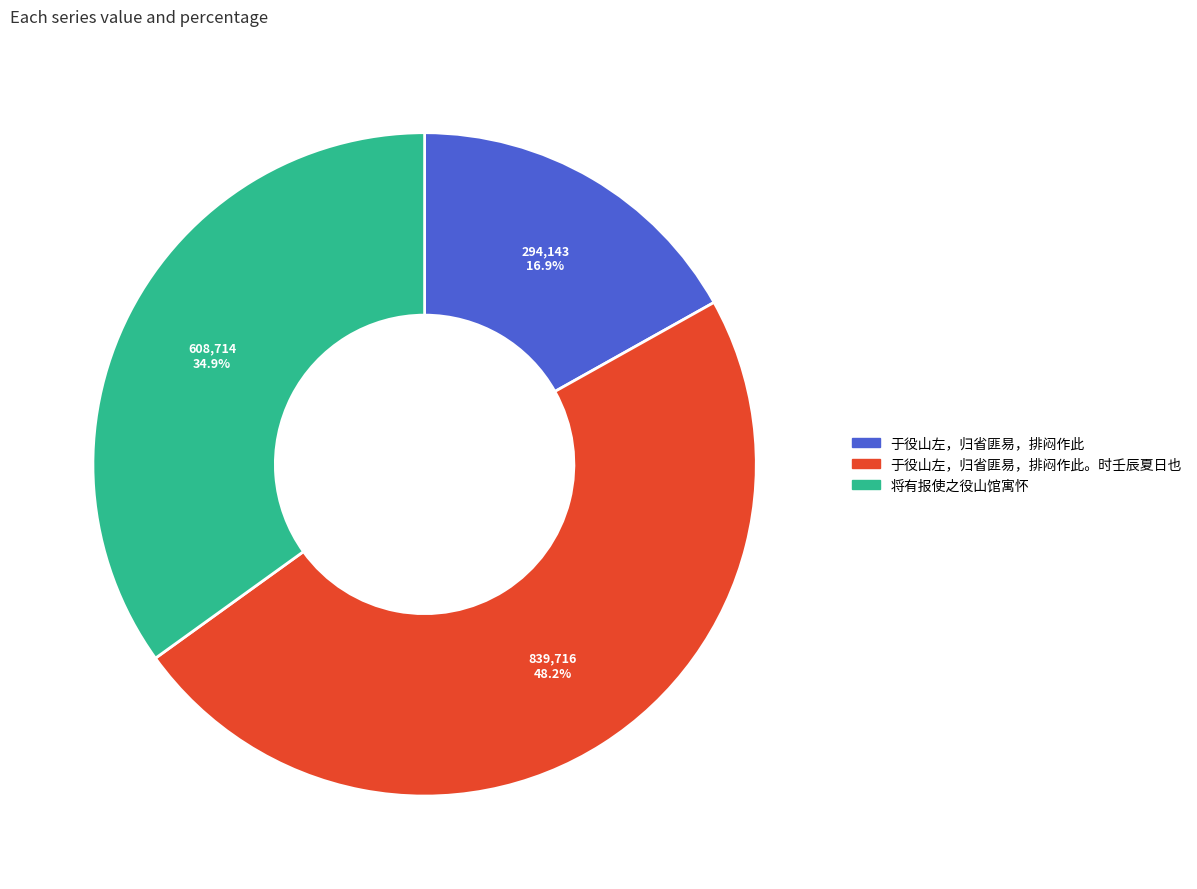

Does any single category account for the majority?

No